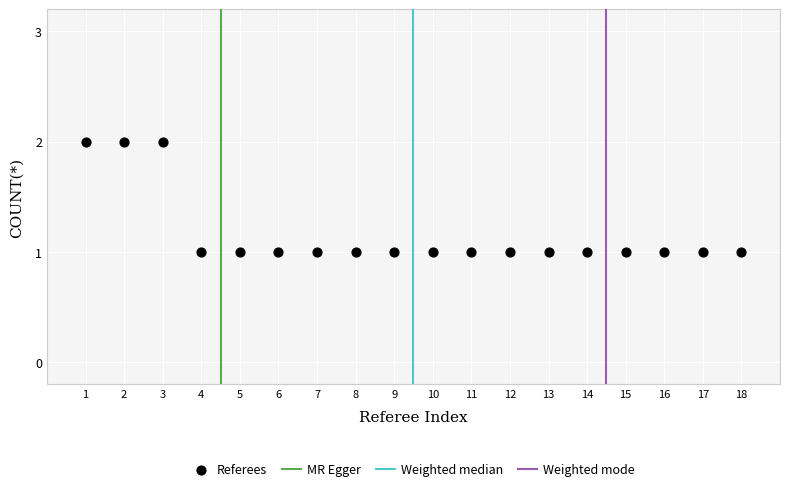

What is the range of X values (max minus min)?

17